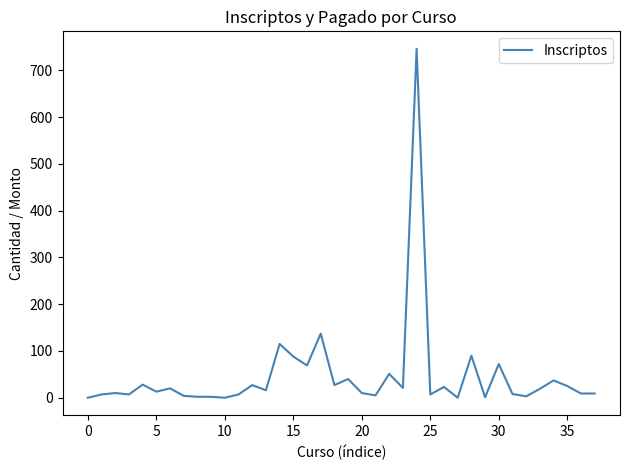

What is the maximum value shown in the chart?

746